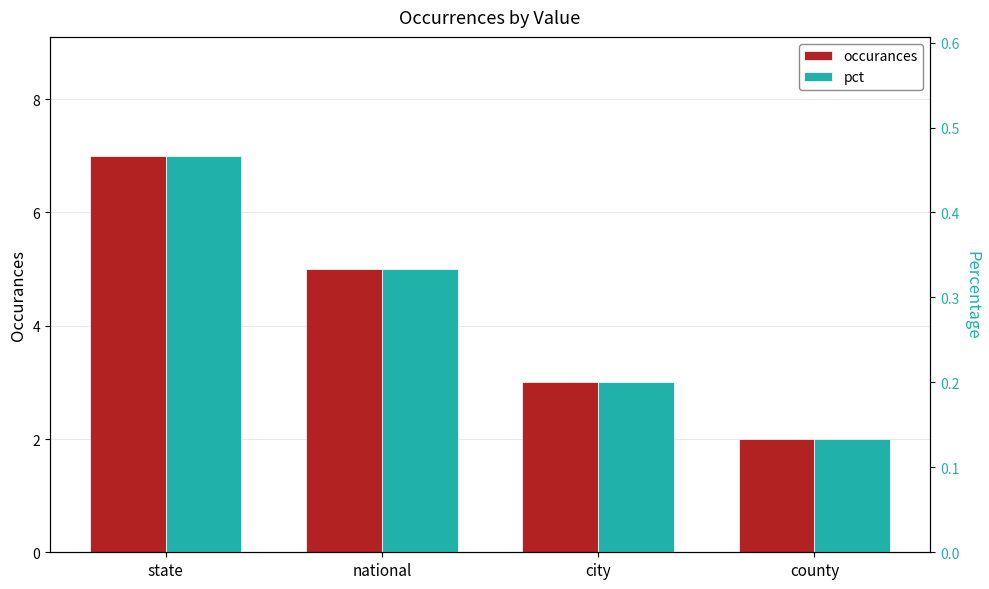

Between county and national, which is larger?

national